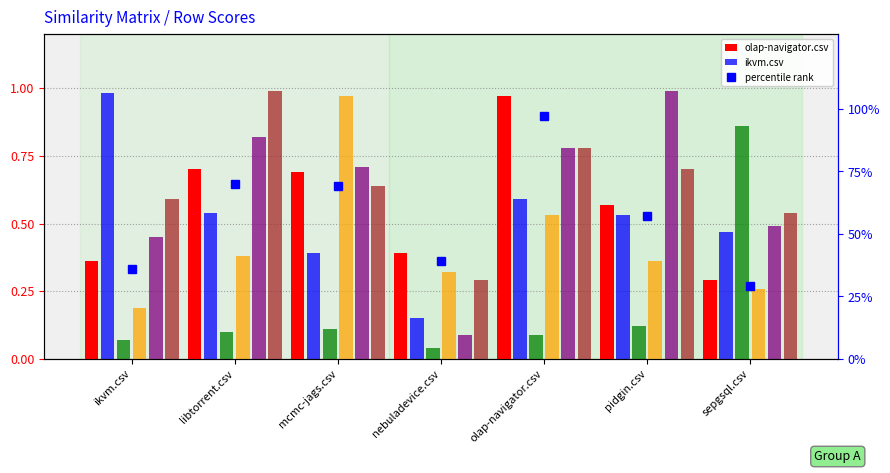

What is the total value across all series at nebuladevice.csv?

1.3